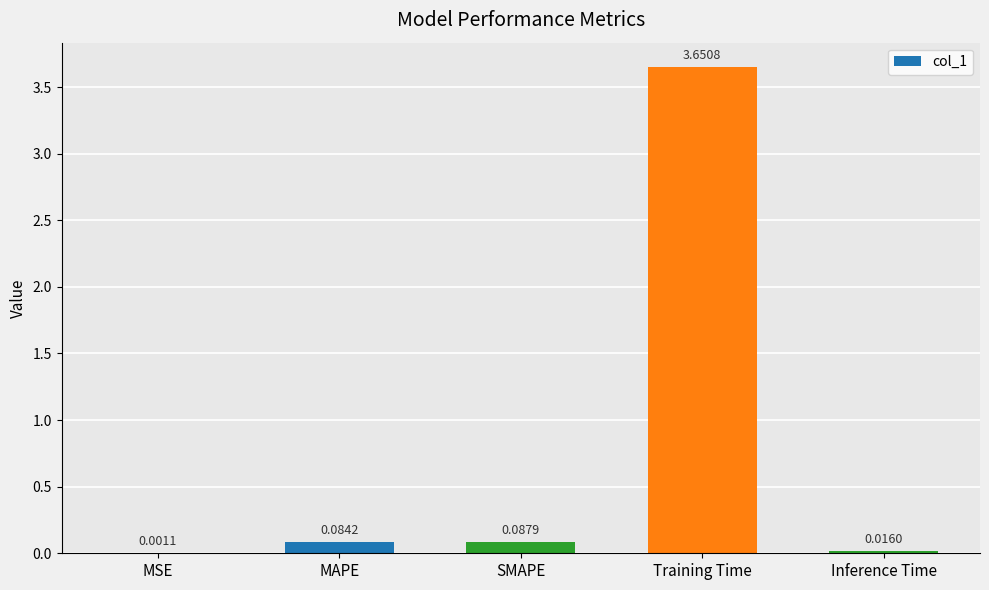

True or false: the data shows 4.8 at Training Time.

False